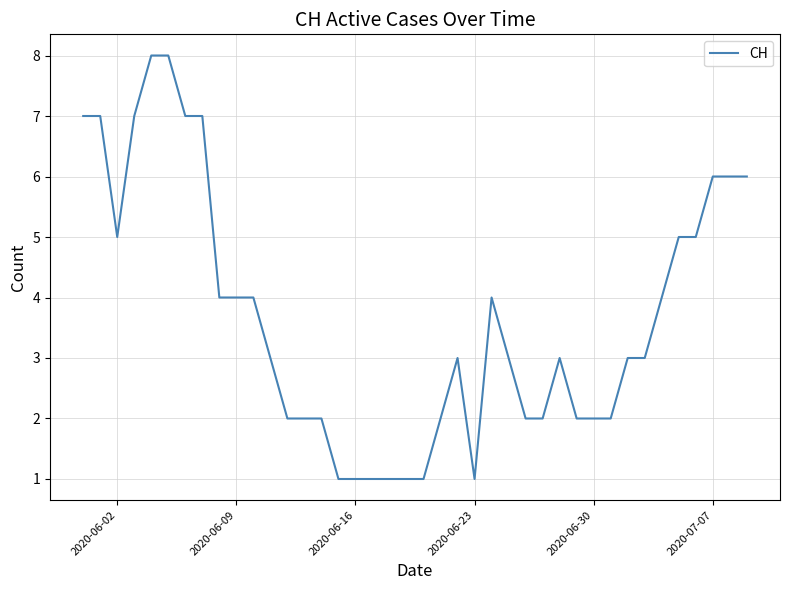

What is the maximum value shown in the chart?

8